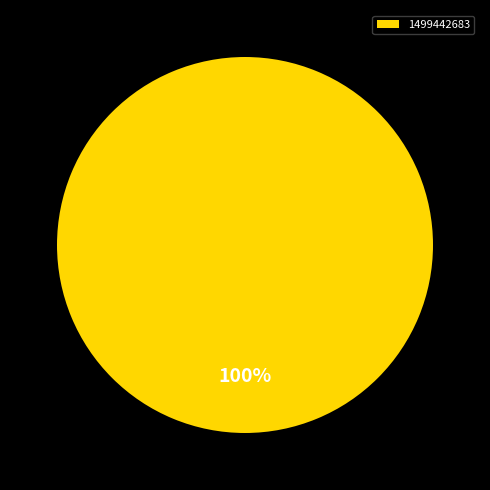

What is the majority slice?

1499442683